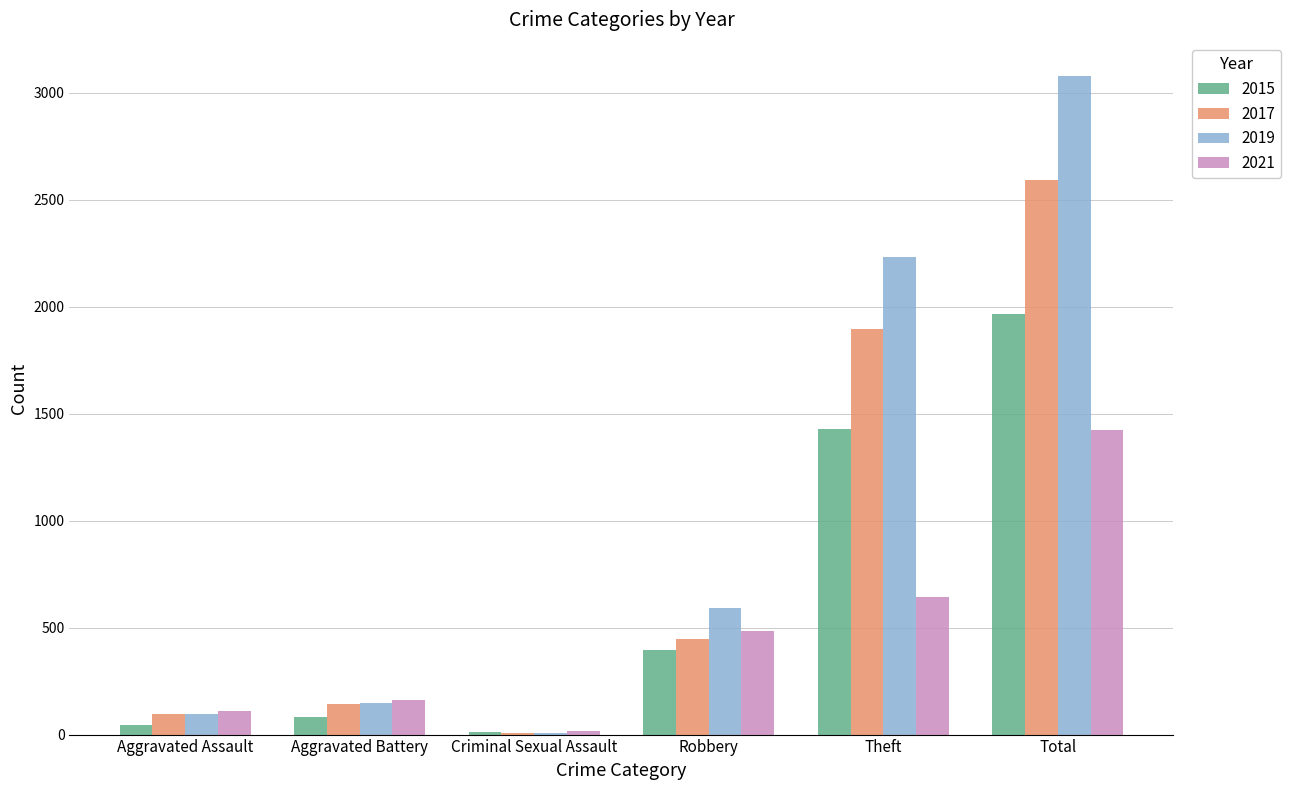

Reading left to right, list all the values displayed in this chart.

2015: Aggravated Assault=46	Aggravated Battery=82	Criminal Sexual Assault=12	Robbery=395	Theft=1429	Total=1968
2017: Aggravated Assault=95	Aggravated Battery=142	Criminal Sexual Assault=8	Robbery=446	Theft=1896	Total=2592
2019: Aggravated Assault=98	Aggravated Battery=148	Criminal Sexual Assault=8	Robbery=591	Theft=2230	Total=3080
2021: Aggravated Assault=110	Aggravated Battery=163	Criminal Sexual Assault=15	Robbery=484	Theft=642	Total=1423